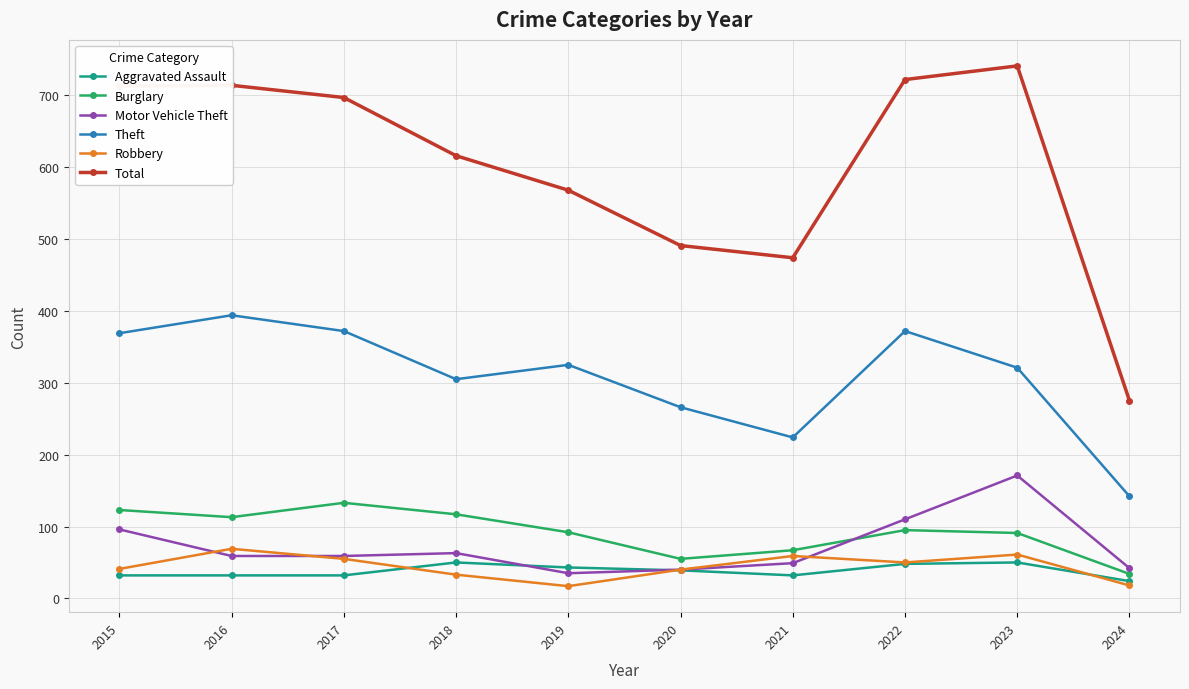

Count the number of data series in this chart.

6